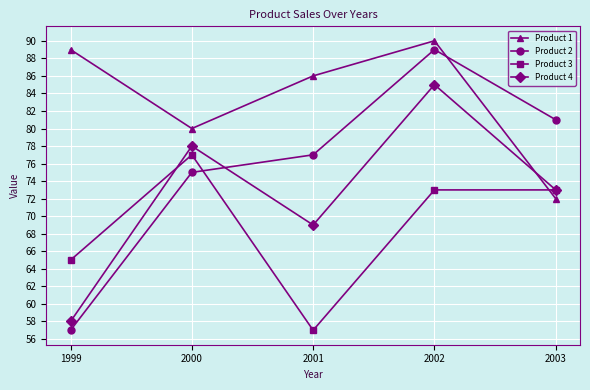

At which category does Product 3 reach its first local valley?

2001